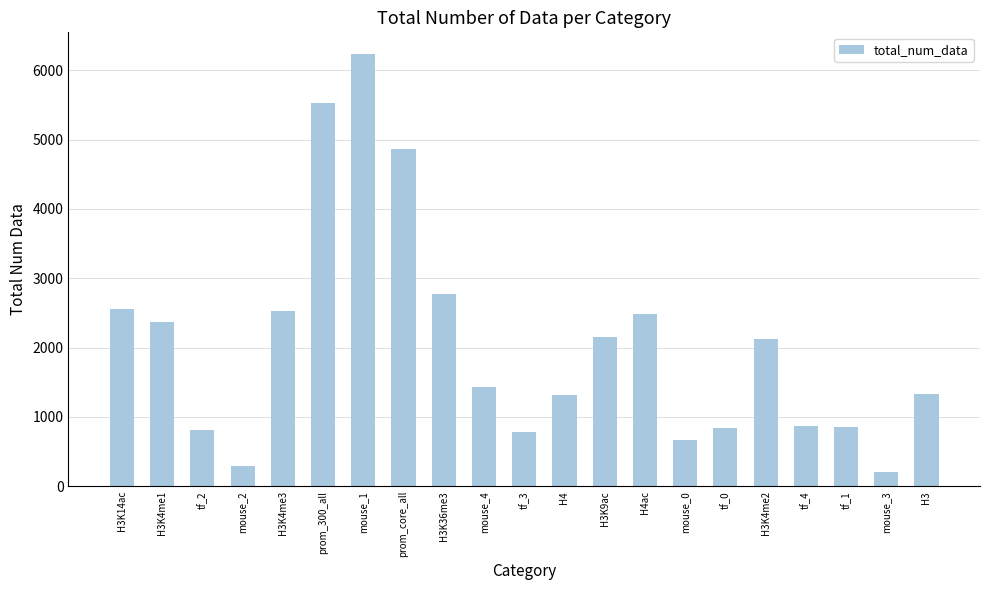

What is the difference between the values at tf_4 and prom_core_all?

4002